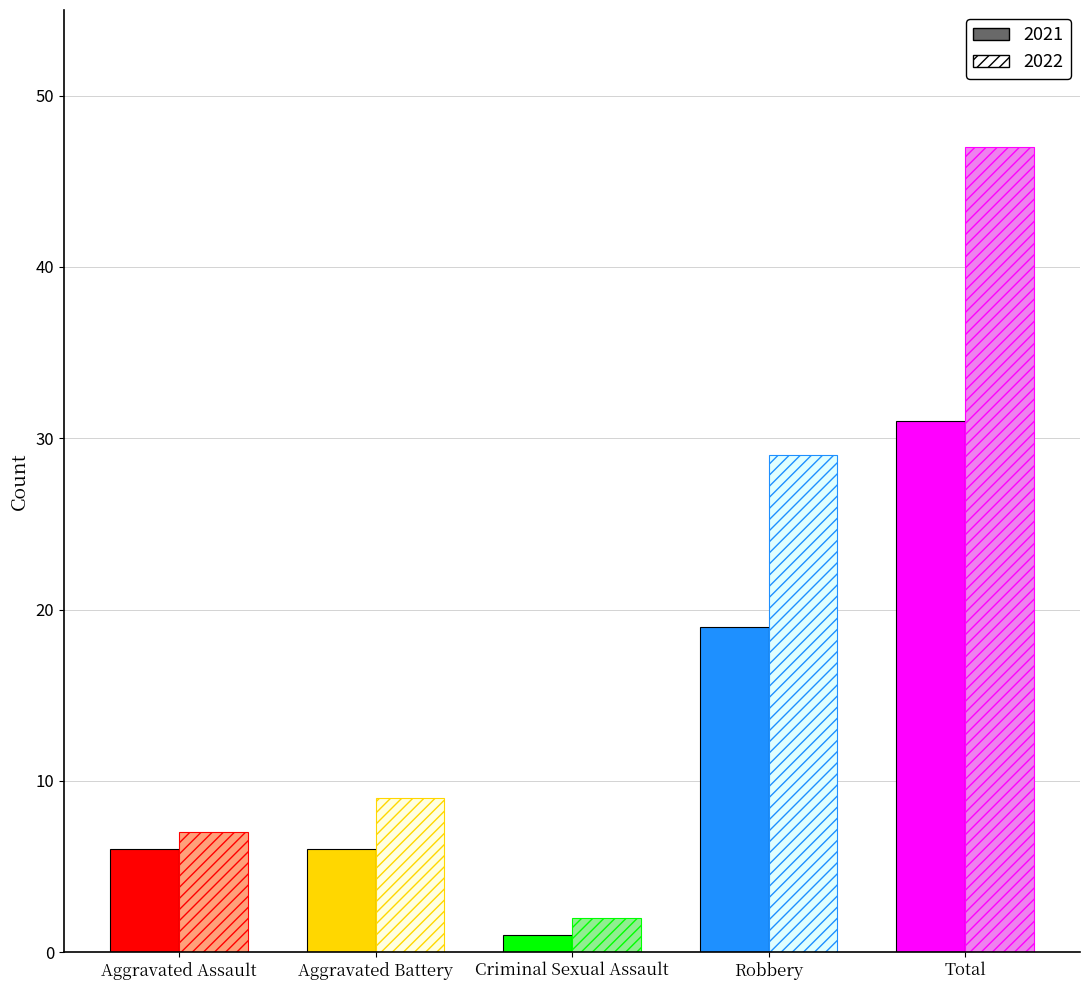

The Solid series shows 19 at Robbery. True or false?

True